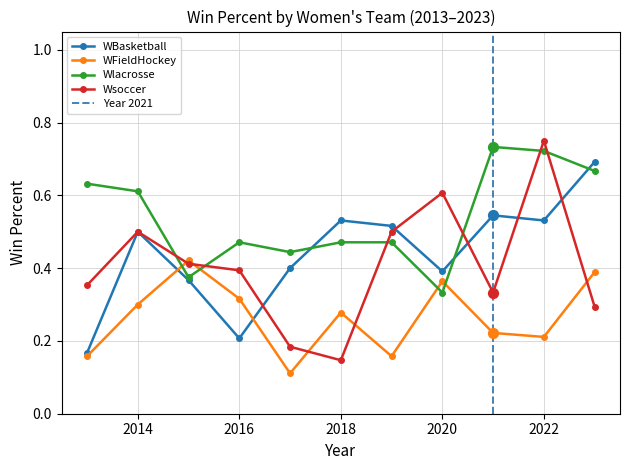

Is the value of WFieldHockey at 2013 greater than the value of WBasketball at 2023?

No